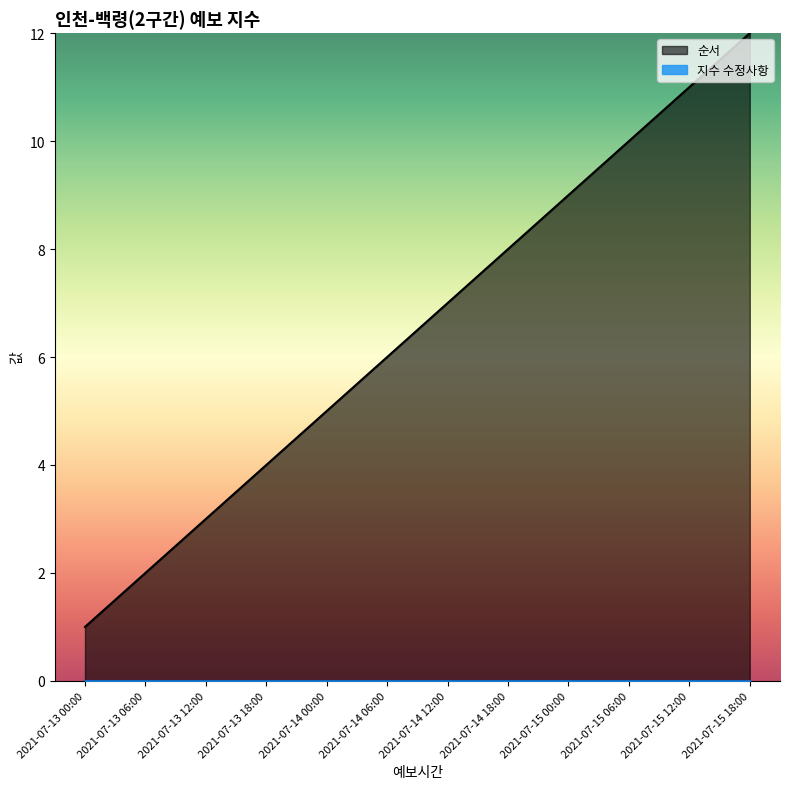

Reading left to right, transcribe all the data shown in this chart.

1	2	3	4	5	6	7	8	9	10	11	12